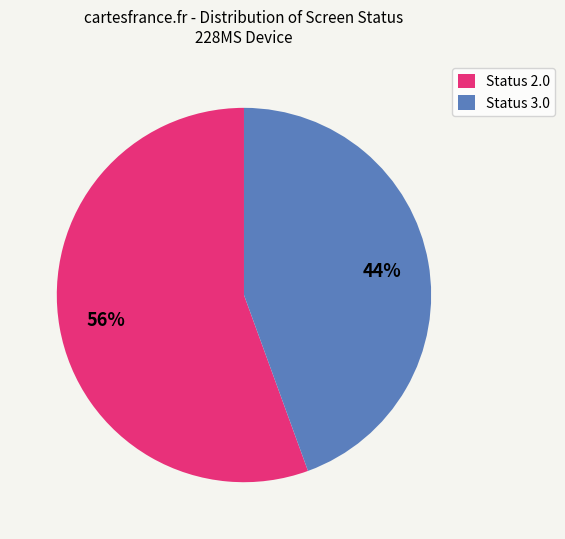

Does any single category account for the majority?

Yes